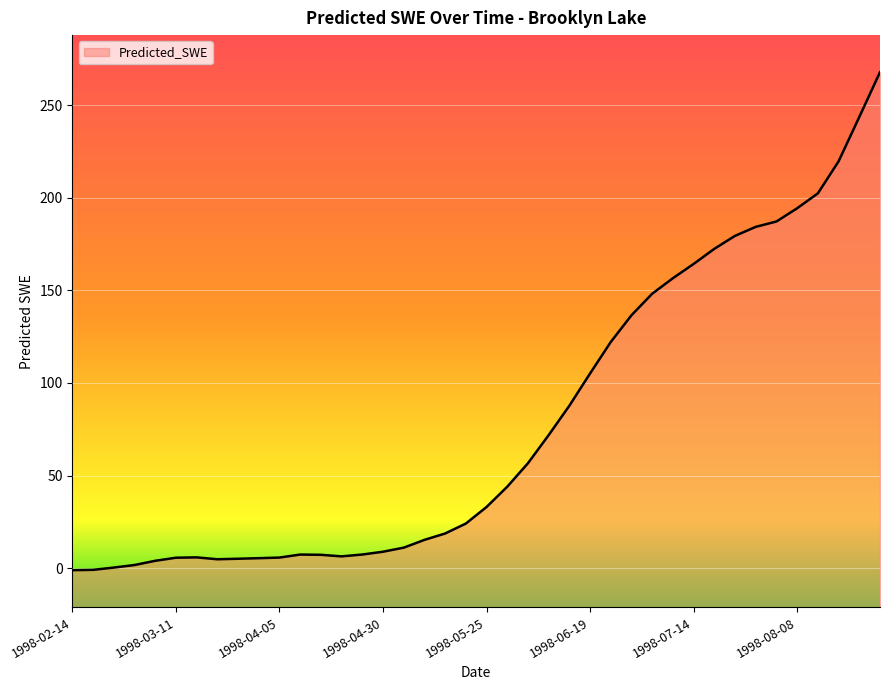

How many lines are shown in the chart?

1